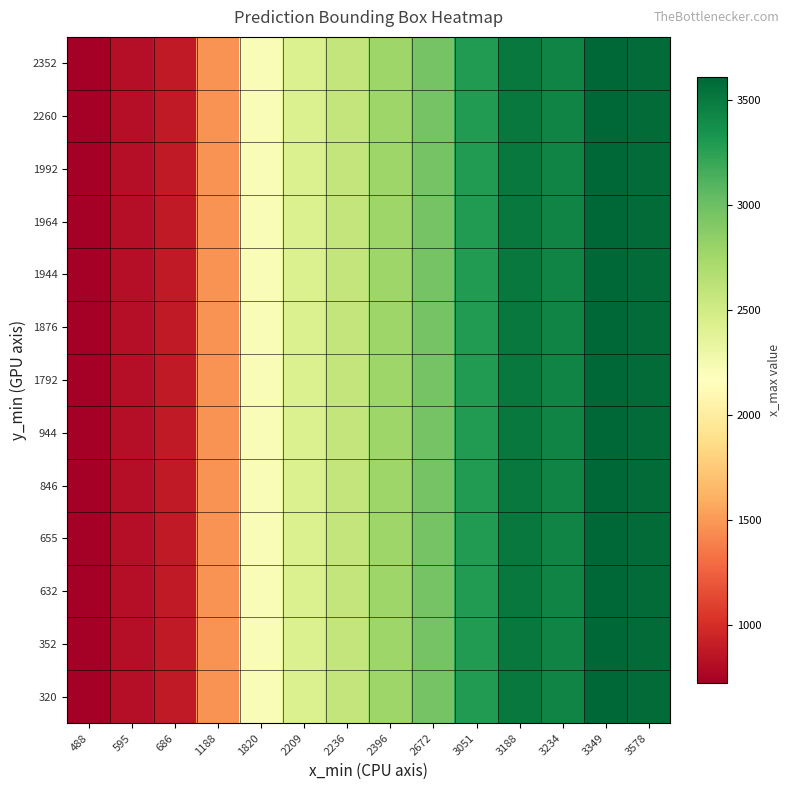

What is the minimum value shown in the chart?

720